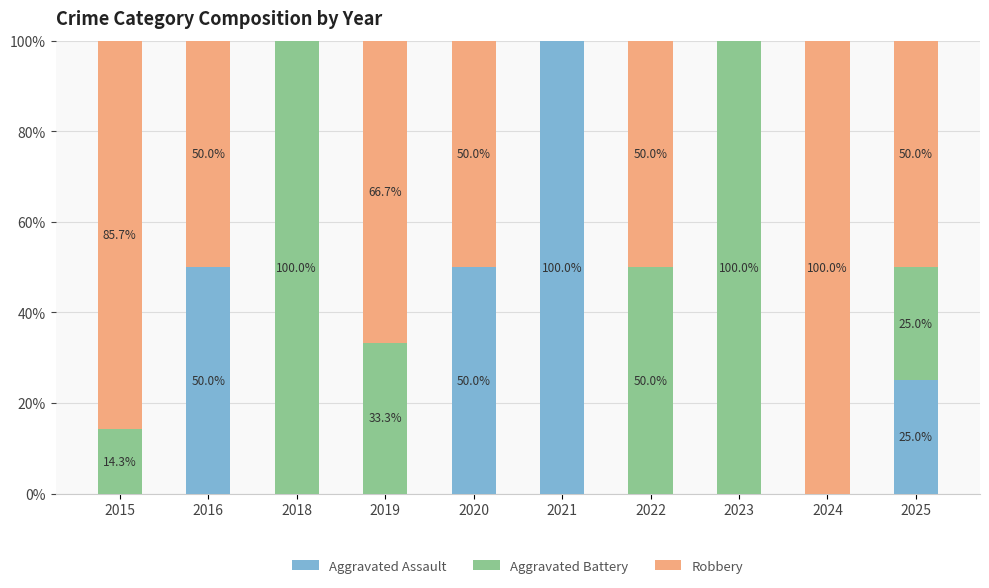

How many data points does each series have?

10